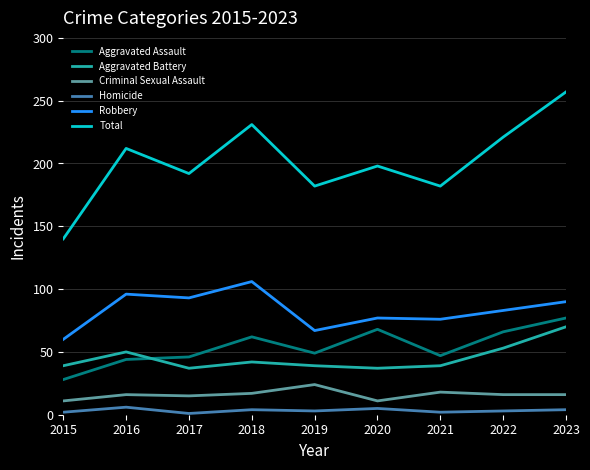

How many lines are shown in the chart?

6